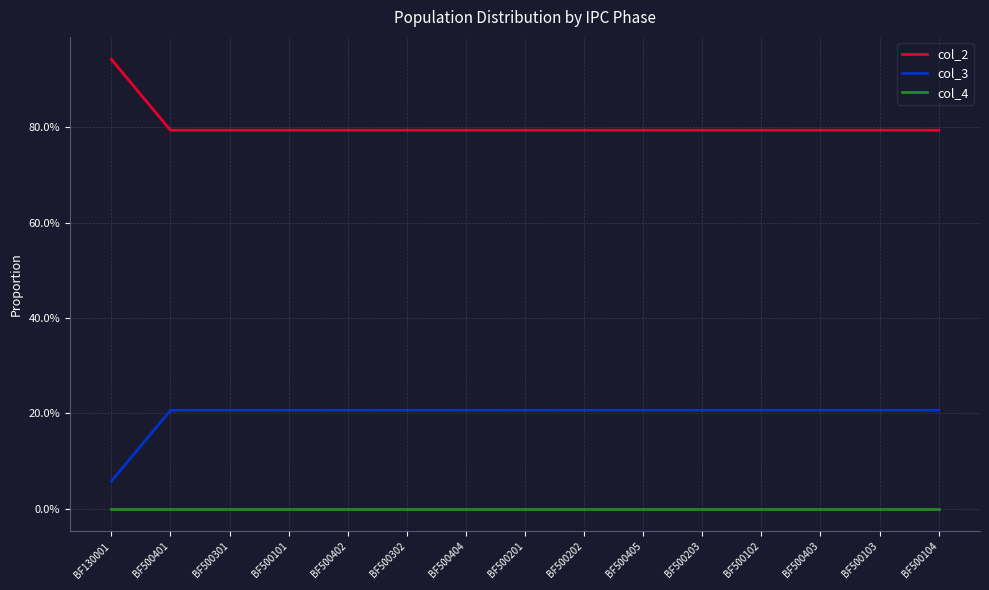

Does the chart have visible grid lines?

Yes